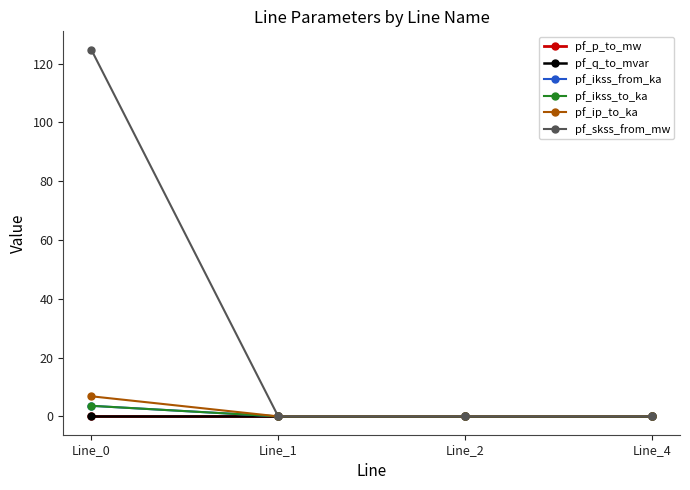

How many times do pf_ikss_to_ka and pf_q_to_mvar cross each other?

1